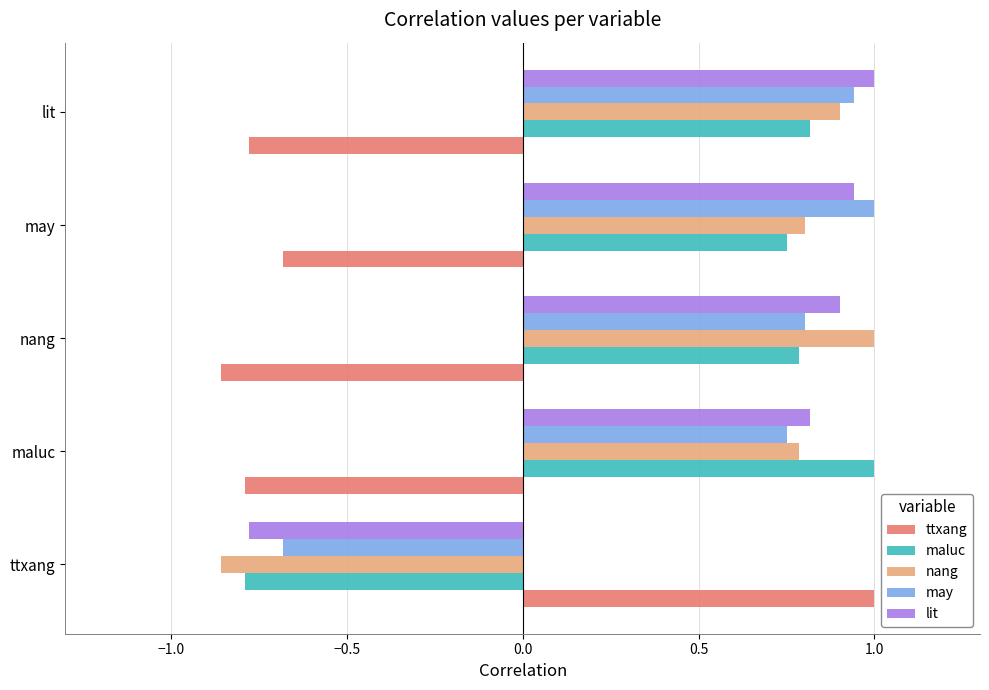

At which label is ttxang closest to 0?

may